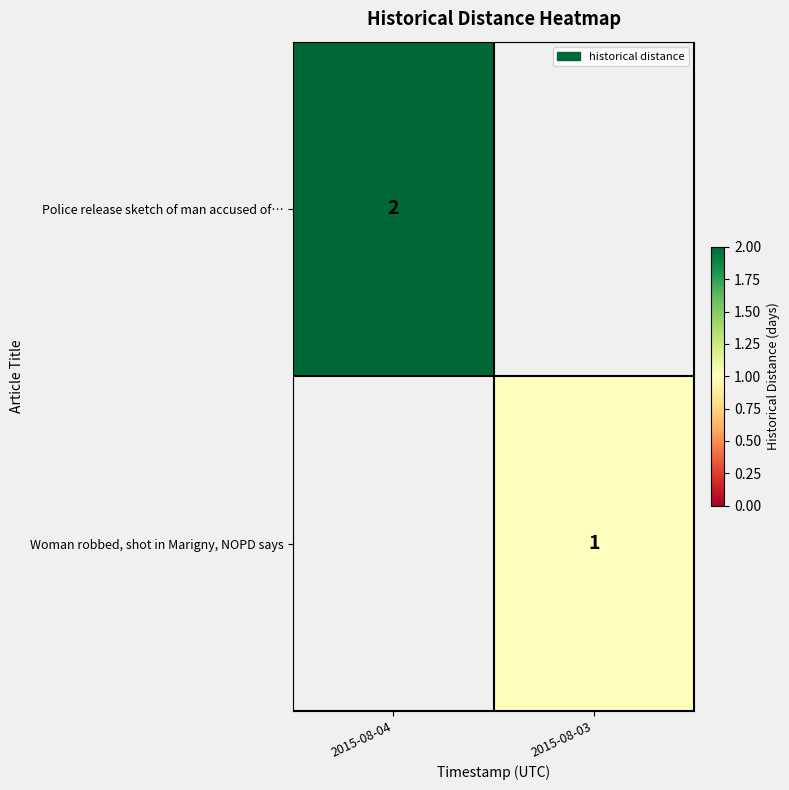

The Woman robbed, shot in Marigny, NOPD says series shows 1 at 2015-08-03. True or false?

True